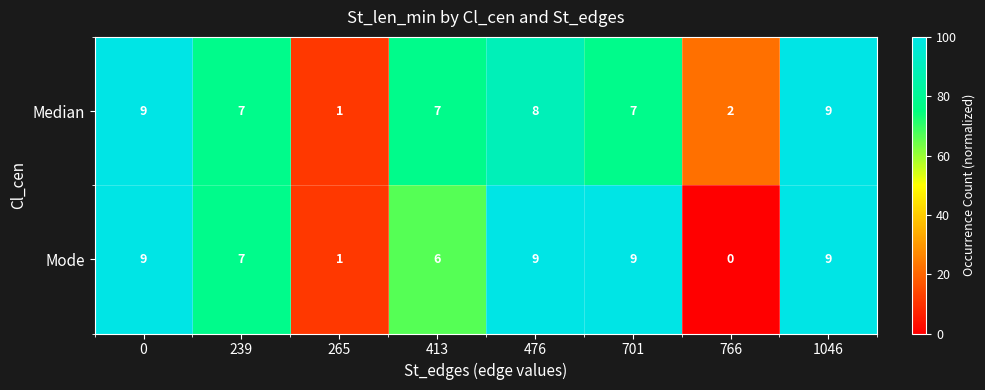

What is the greatest value displayed?

9